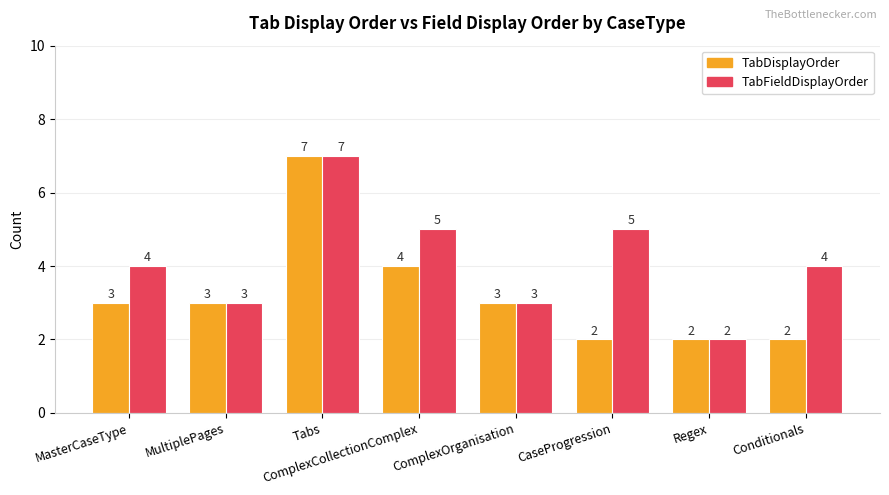

What is the smallest value displayed?

2